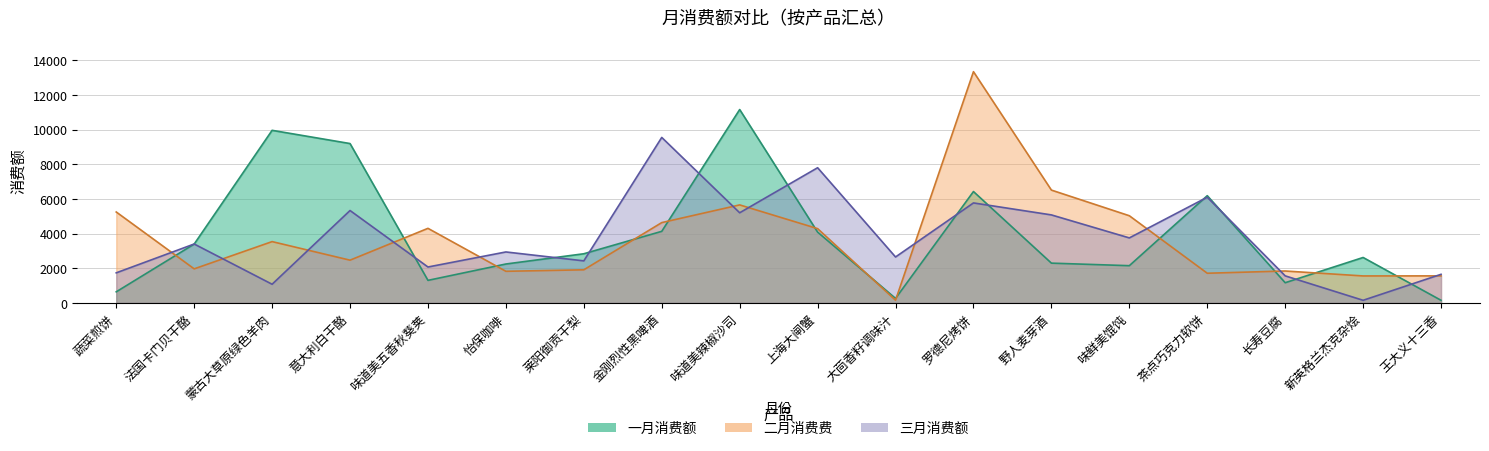

What is the average value of the 三月消费额 series?

3791